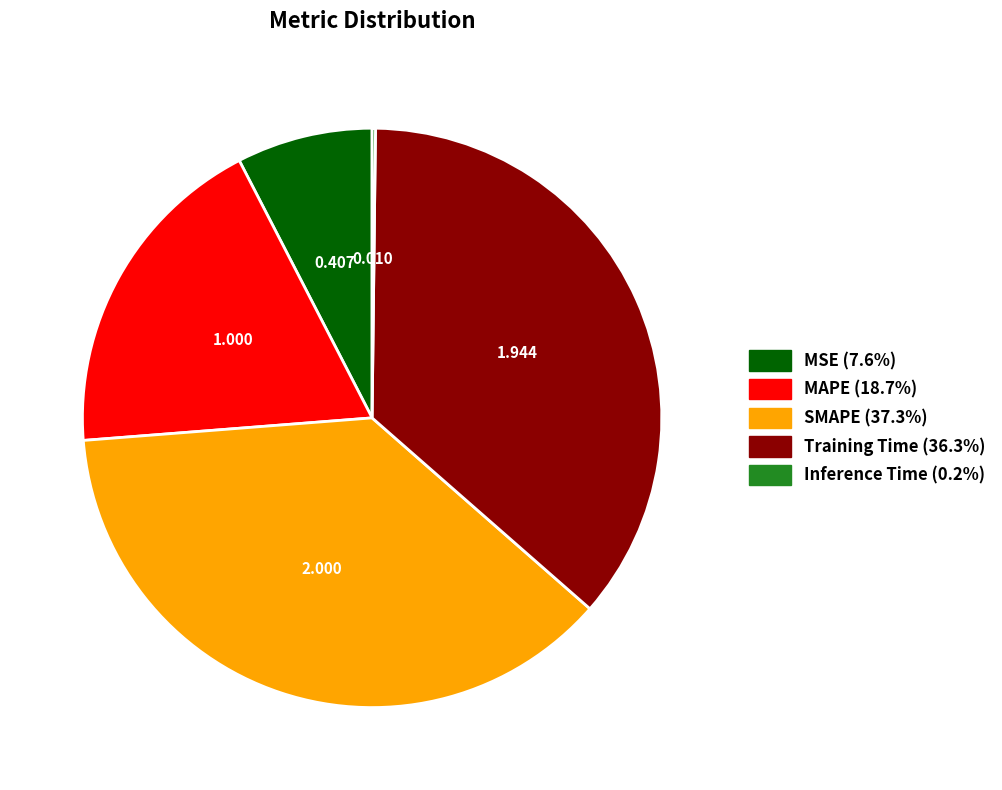

Does any single category account for the majority?

No